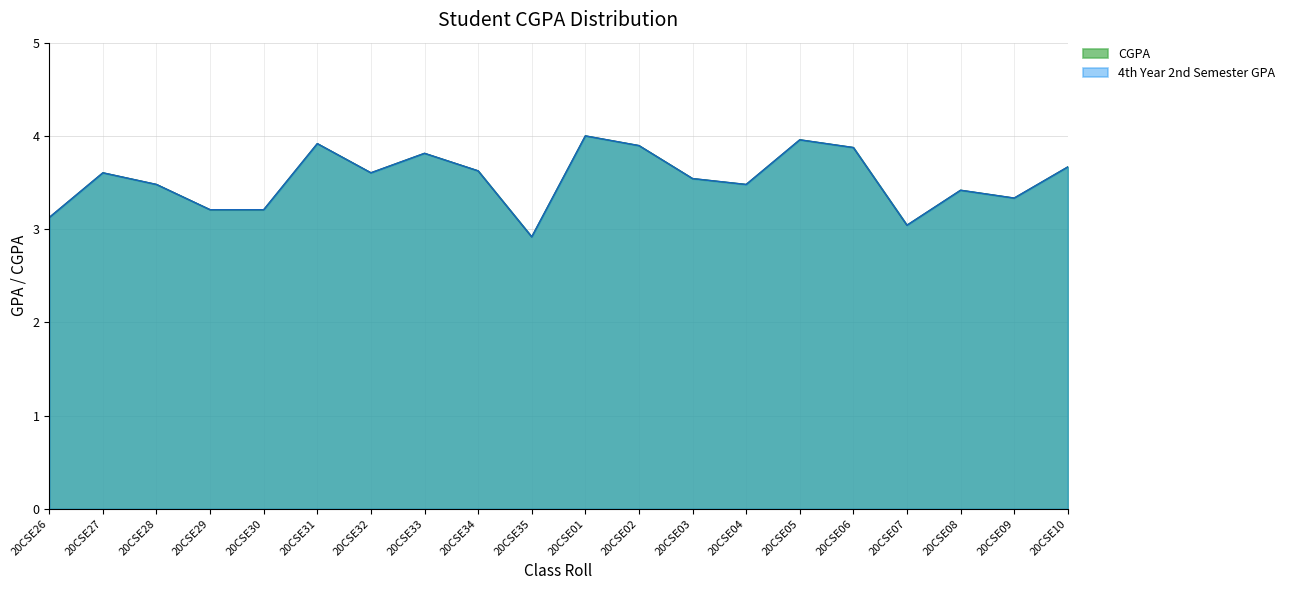

What is the total value across all series at 20CSE06?

7.8